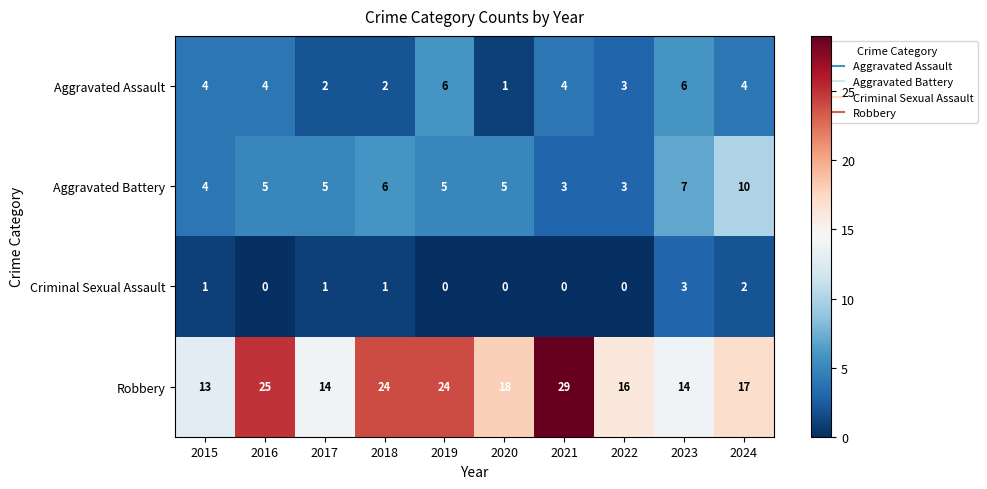

At which category is the sum across all series the highest?

2021